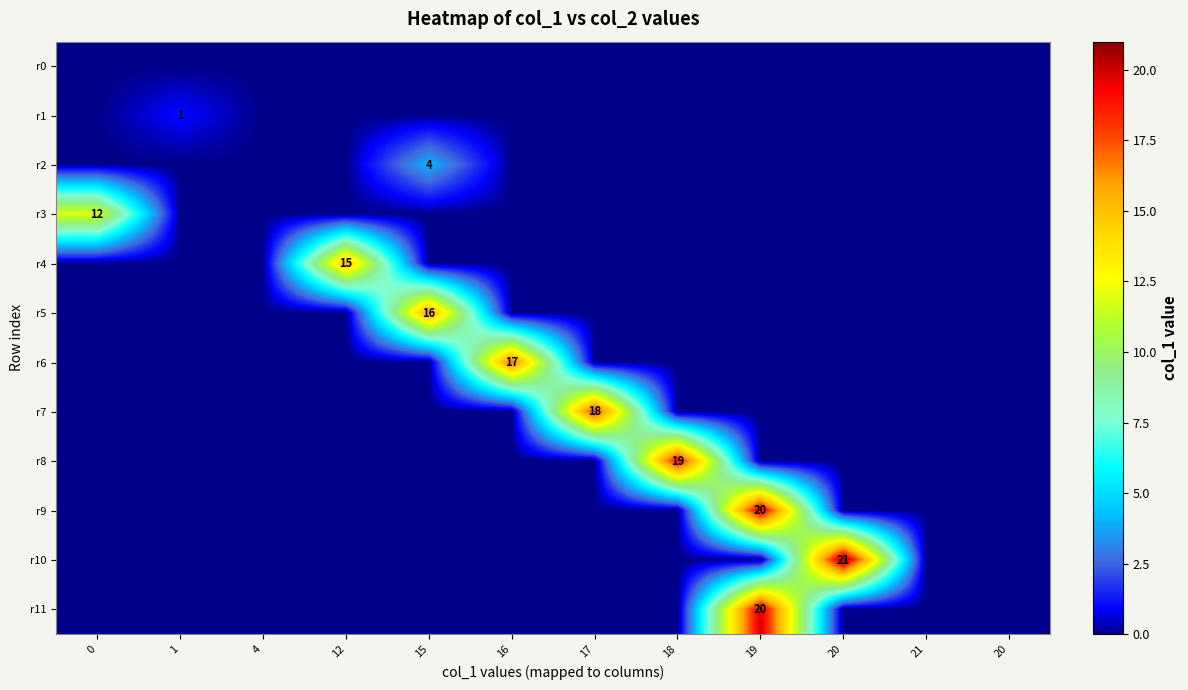

Rank the series at 17 from highest to lowest value.

r7, r0, r1, r2, r3, r4, r5, r6, r8, r9, r10, r11